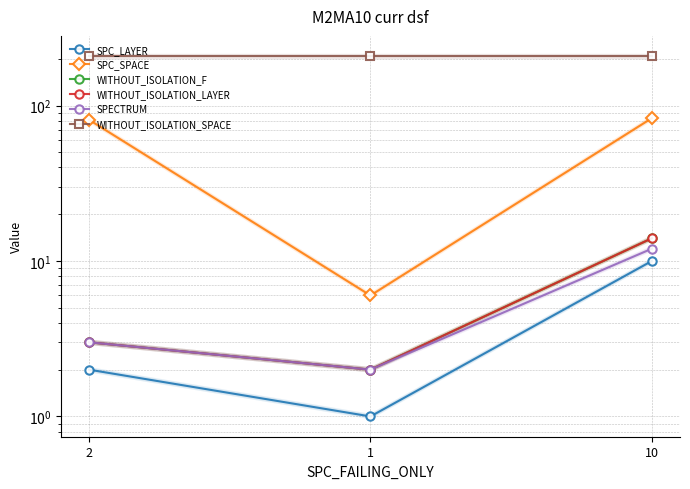

Does the chart have visible grid lines?

Yes